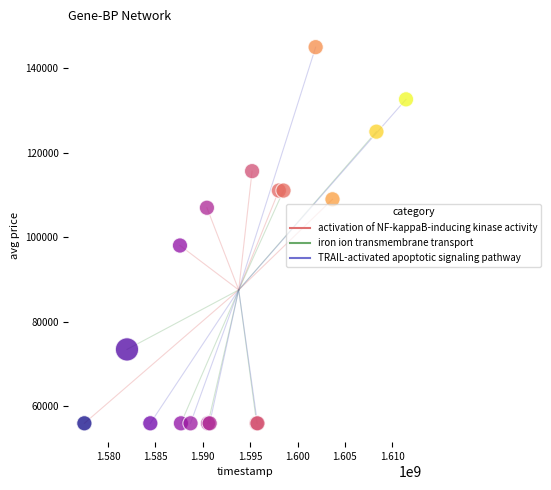

What Y value in the scatter plot is closest to 100500?

98066